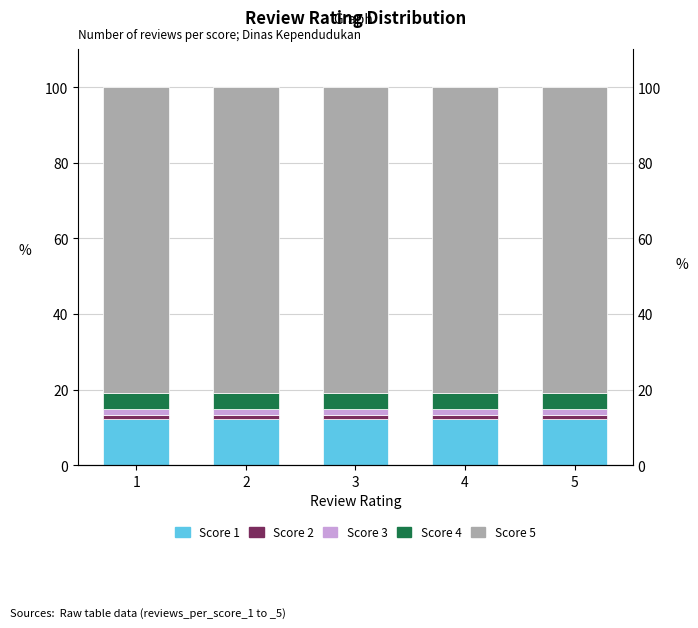

Count the number of categories in the chart.

5